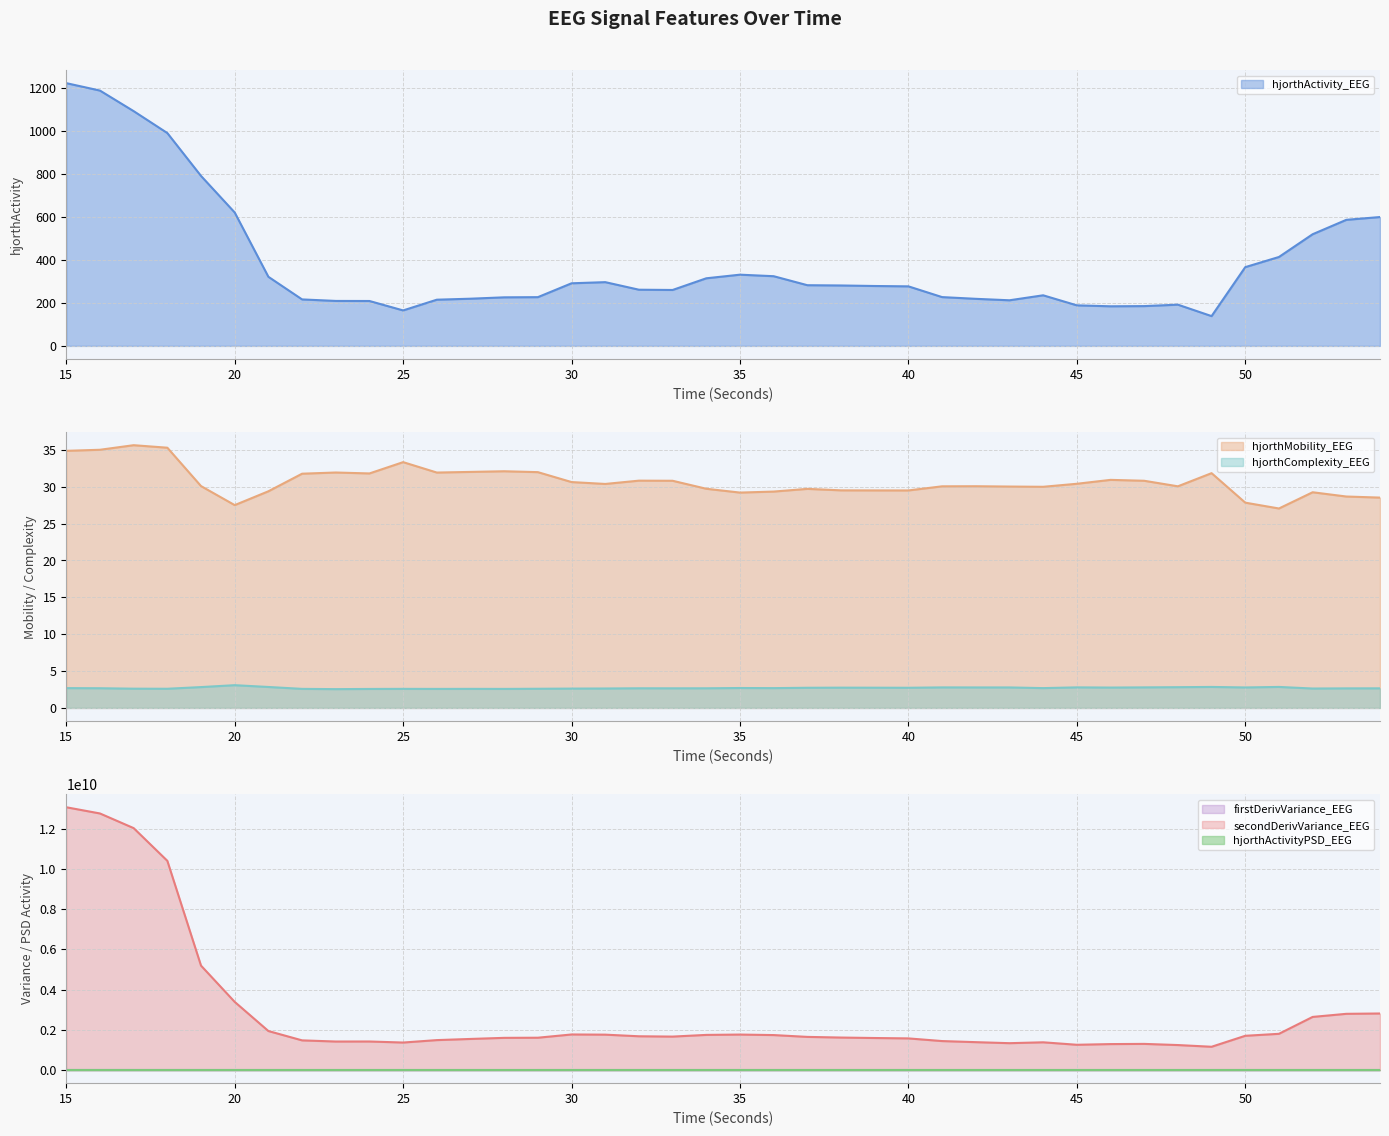

Reading left to right, extract all data points from this chart.

hjorthActivity_EEG: 15=1223.6	16=1188.9	17=1093.2	18=991.1	19=791.5	20=621.2	21=321.8	22=216.5	23=209.4	24=209.1	25=165.3	26=215.2	27=219.8	28=226.2	29=227.0	30=291.6	31=296.9	32=261.7	33=260.5	34=314.9	35=331.7	36=324.6	37=282.7	38=281.4	39=279.0	40=277.3	41=227.3	42=219.3	43=212.5	44=235.7	45=188.9	46=184.5	47=185.4	48=192.0	49=138.8	50=366.8	51=414.1	52=520.0	53=587.1	54=600.1
hjorthMobility_EEG: 15=34.9	16=35.0	17=35.6	18=35.3	19=30.1	20=27.5	21=29.4	22=31.8	23=31.9	24=31.8	25=33.3	26=31.9	27=32.0	28=32.1	29=32.0	30=30.6	31=30.4	32=30.8	33=30.8	34=29.7	35=29.2	36=29.3	37=29.7	38=29.5	39=29.5	40=29.5	41=30.0	42=30.1	43=30.0	44=30.0	45=30.4	46=30.9	47=30.8	48=30.0	49=31.8	50=27.8	51=27.0	52=29.2	53=28.7	54=28.5
hjorthComplexity_EEG: 15=2.7	16=2.7	17=2.6	18=2.6	19=2.8	20=3.1	21=2.8	22=2.6	23=2.6	24=2.6	25=2.6	26=2.6	27=2.6	28=2.6	29=2.6	30=2.6	31=2.6	32=2.7	33=2.7	34=2.7	35=2.7	36=2.7	37=2.7	38=2.8	39=2.7	40=2.7	41=2.8	42=2.8	43=2.8	44=2.7	45=2.8	46=2.8	47=2.8	48=2.8	49=2.8	50=2.8	51=2.9	52=2.6	53=2.7	54=2.7
firstDerivVariance_EEG: 15=1486293.1	16=1456021.8	17=1386674.0	18=1233238.1	19=715824.4	20=469604.3	21=277574.1	22=218262.1	23=213318.6	24=211312.5	25=183459.2	26=219072.9	27=225009.8	28=232833.1	29=231914.1	30=273348.0	31=273716.4	32=248416.1	33=247011.2	34=277935.0	35=282684.8	36=279204.9	37=249272.5	38=244840.5	39=242576.3	40=241067.9	41=205121.1	42=198031.4	43=191354.7	44=211768.7	45=174395.5	46=176330.1	47=175785.7	48=173317.3	49=140546.1	50=284040.4	51=302700.7	52=444483.4	53=482166.2	54=487867.3
secondDerivVariance_EEG: 15=13058923409.3	16=12749946803.5	17=12021858316.0	18=10396111413.2	19=5187901744.2	20=3385896318.8	21=1937629483.7	22=1473701353.9	23=1416135919.8	24=1417721320.6	25=1365976411.1	26=1486833855.7	27=1544441974.2	28=1598852424.2	29=1605501132.4	30=1766648233.8	31=1757764814.3	32=1677327270.1	33=1661408364.0	34=1745441688.4	35=1762175750.8	36=1737073869.6	37=1646482355.4	38=1613787404.8	39=1590819385.9	40=1571500743.9	41=1439058839.3	42=1384838749.1	43=1334032615.3	44=1377789739.3	45=1254698008.1	46=1289005990.6	47=1298565536.9	48=1240863173.6	49=1156010410.0	50=1700985584.5	51=1799201611.0	52=2638957935.4	53=2792831515.9	54=2809297816.1
hjorthActivityPSD_EEG: 15=0.0	16=0.0	17=0.0	18=0.0	19=0.0	20=0.0	21=0.0	22=0.0	23=0.0	24=0.0	25=0.0	26=0.0	27=0.0	28=0.0	29=0.0	30=0.0	31=0.0	32=0.0	33=0.0	34=0.0	35=0.0	36=0.0	37=0.0	38=0.0	39=0.0	40=0.0	41=0.0	42=0.0	43=0.0	44=0.0	45=0.0	46=0.0	47=0.0	48=0.0	49=0.0	50=0.0	51=0.0	52=0.0	53=0.0	54=0.0